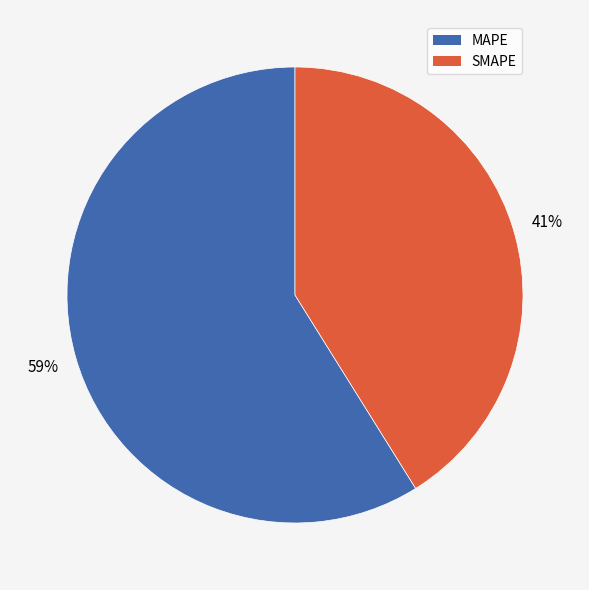

To the nearest percent, what is the difference between the MAPE and SMAPE slice percentages?

18%